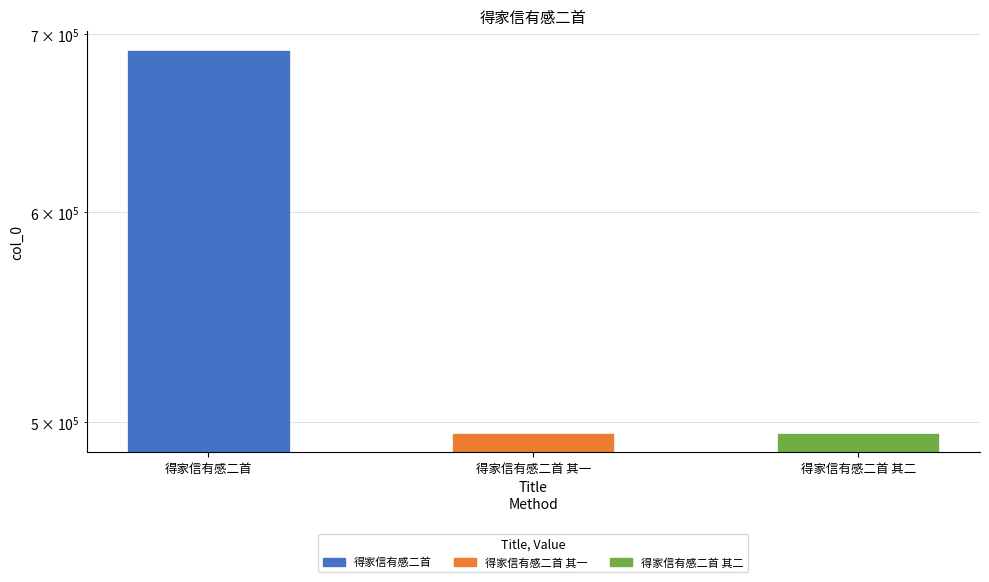

The value at 得家信有感二首 其二 is 146012. True or false?

False